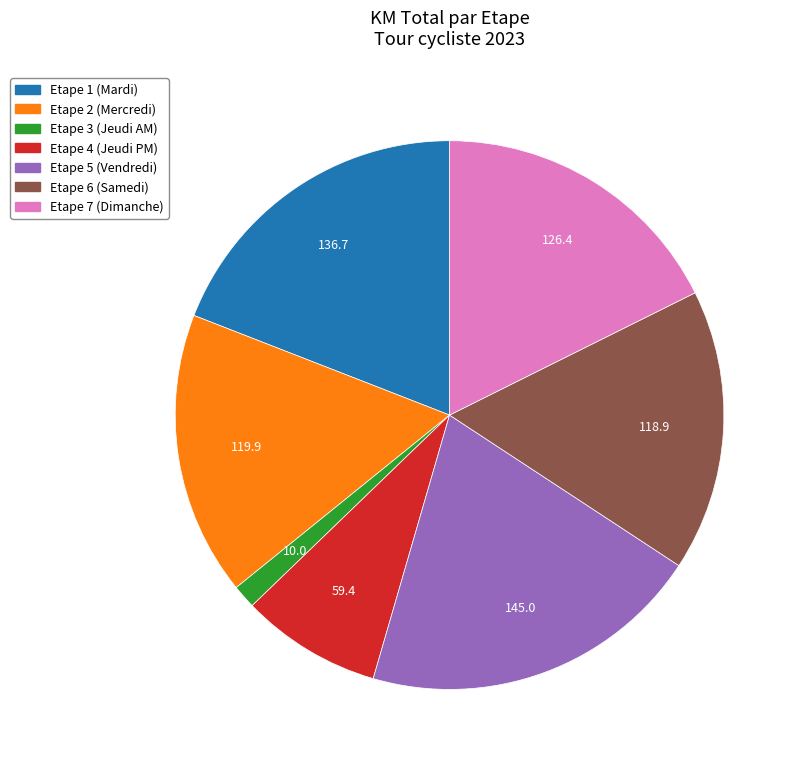

Is it true that Etape 6 is 17% of the pie?

True